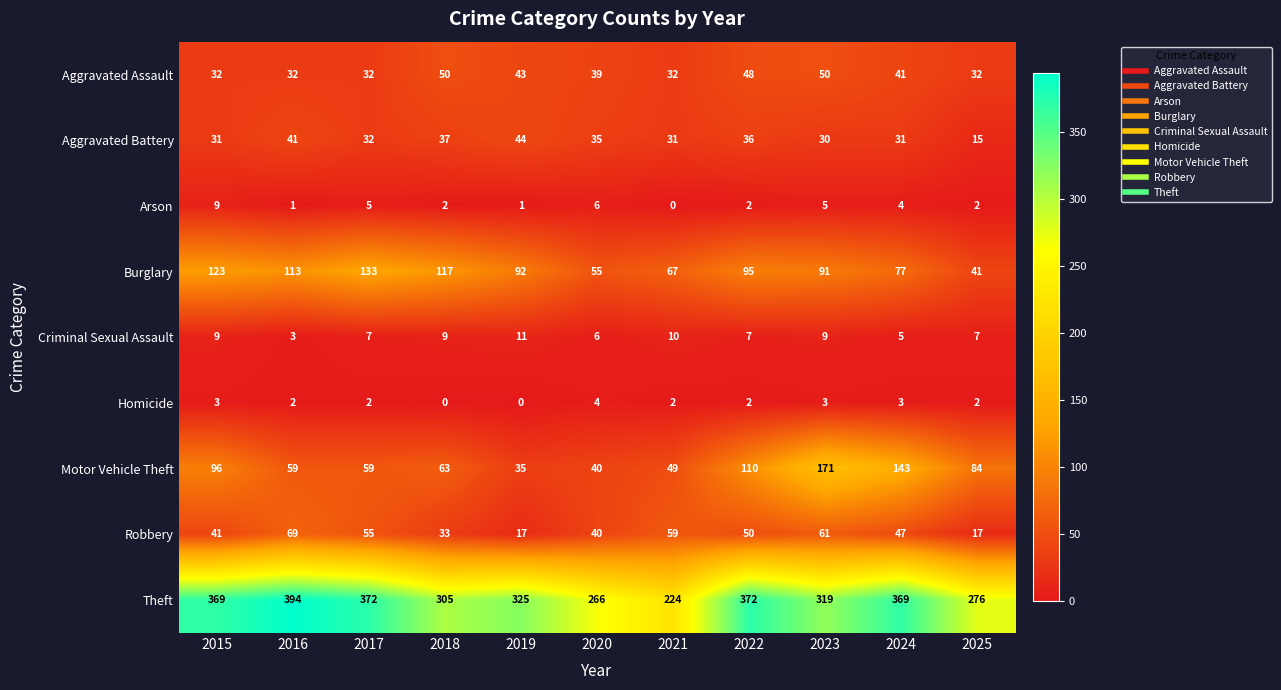

Between 2015 and 2023, which series saw the biggest shift?

Motor Vehicle Theft